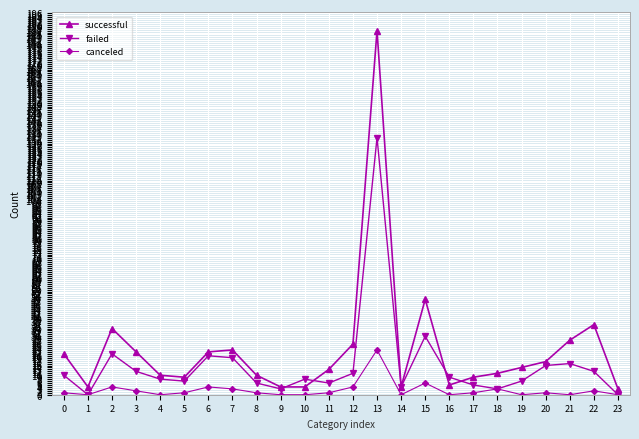

At which category is the sum across all series the highest?

13